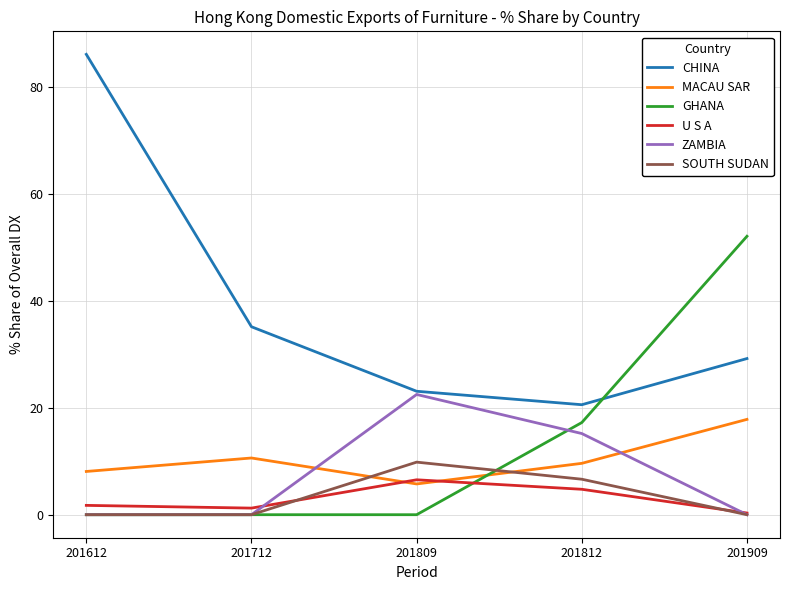

True or false: CHINA and U S A intersect in this chart.

False